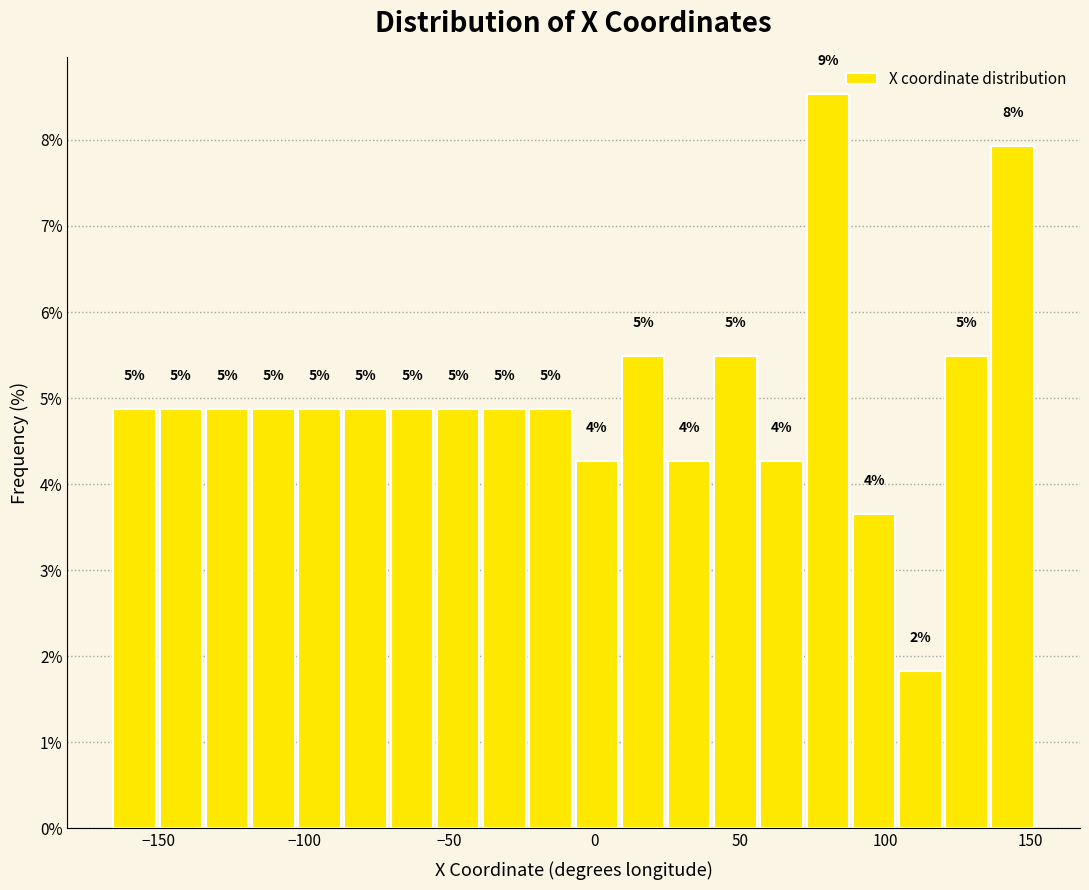

Read against the x-axis, roughly where is the centre of the tallest bar?

80